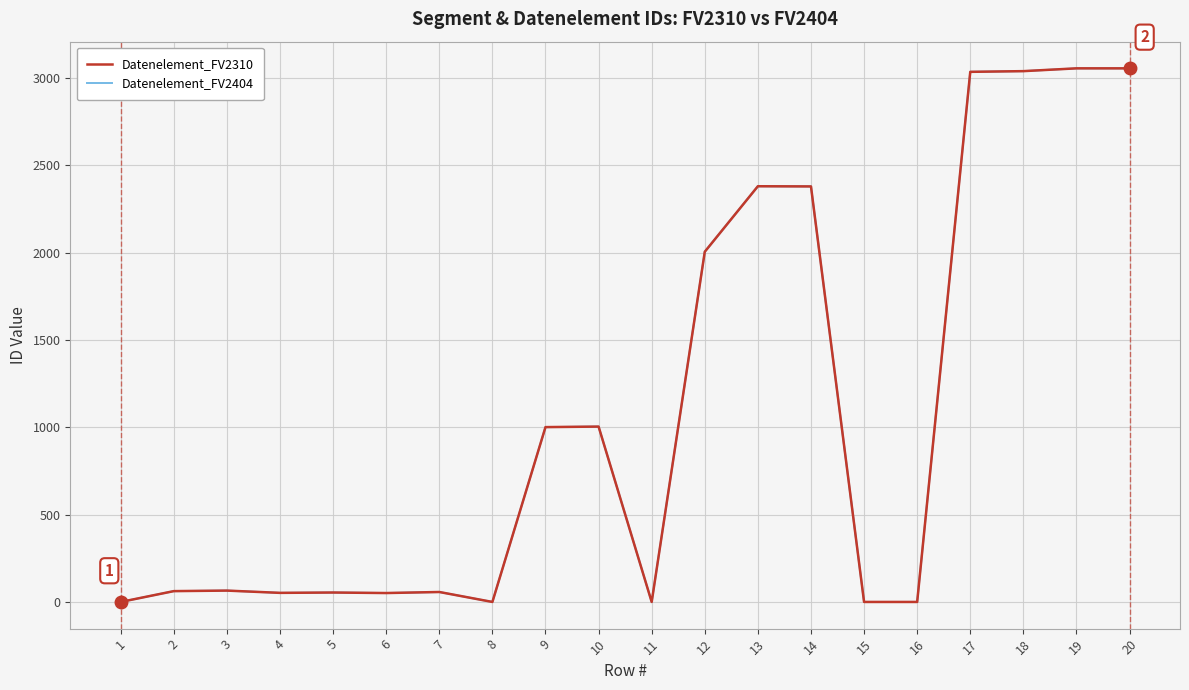

Which series has the largest range (max minus min)?

Datenelement_FV2310